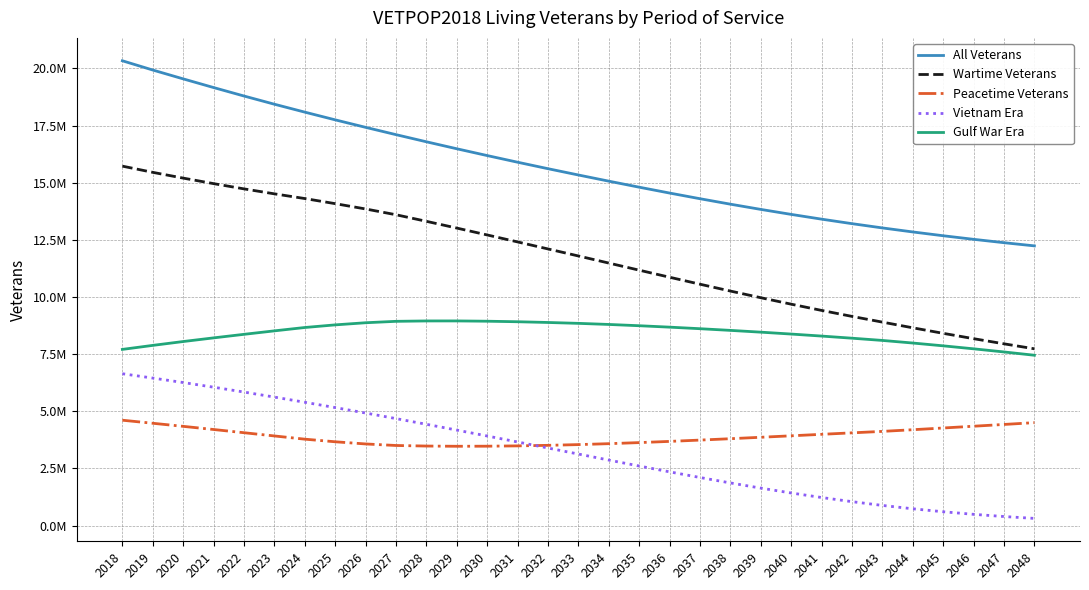

List the labels in order of Gulf War Era value, smallest first.

2048, 2047, 2018, 2046, 2045, 2019, 2044, 2020, 2043, 2042, 2021, 2041, 2022, 2040, 2039, 2023, 2038, 2037, 2024, 2036, 2035, 2025, 2034, 2033, 2026, 2032, 2031, 2027, 2030, 2028, 2029